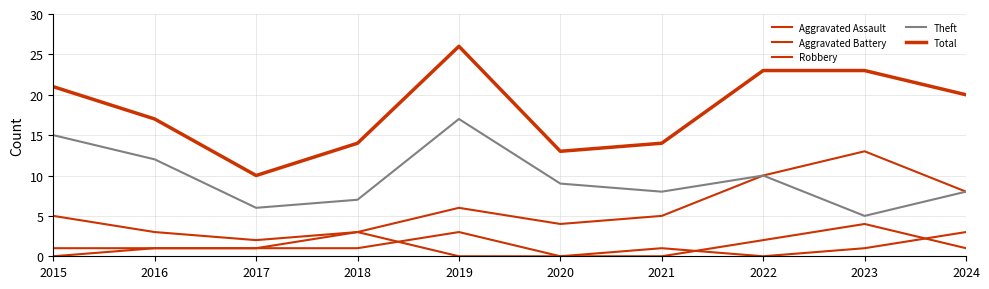

What is the average value of the Aggravated Assault series?

1